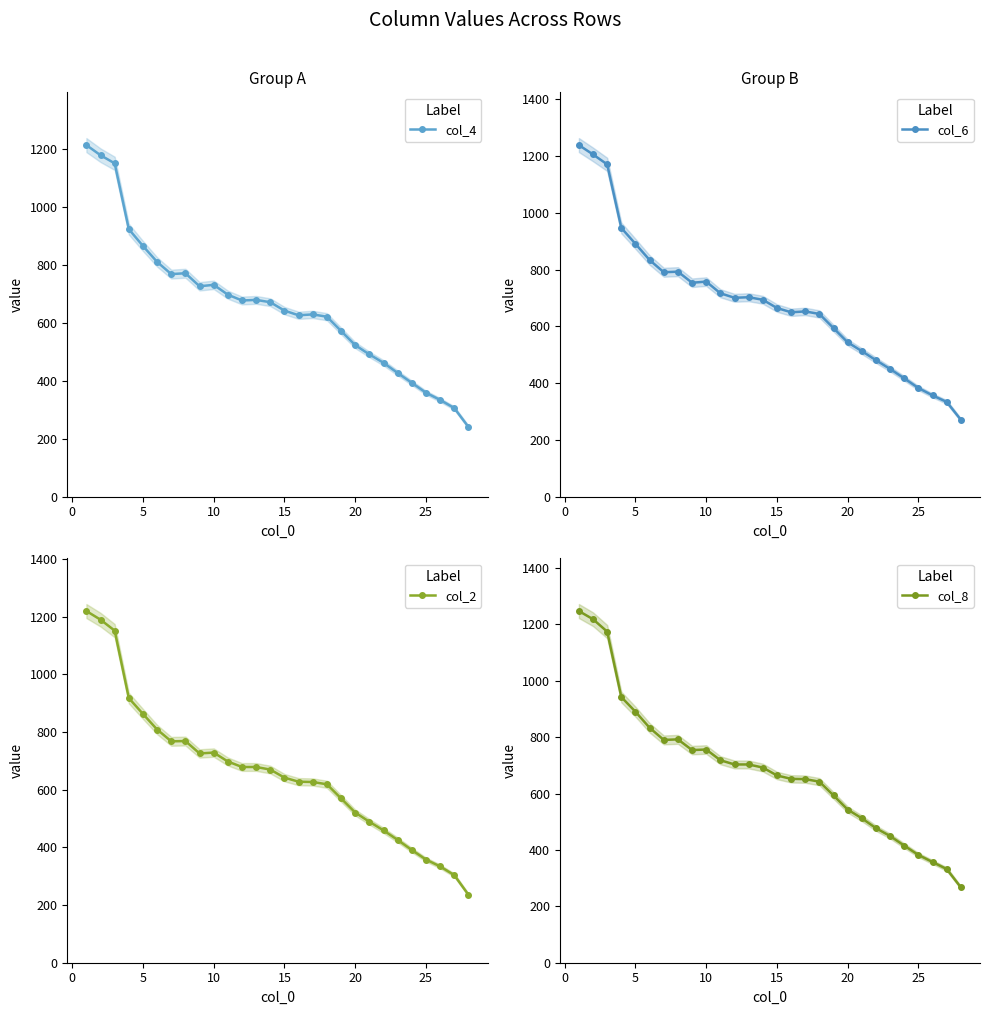

What is the sum of the col_4 values at 15 and 20?

1165